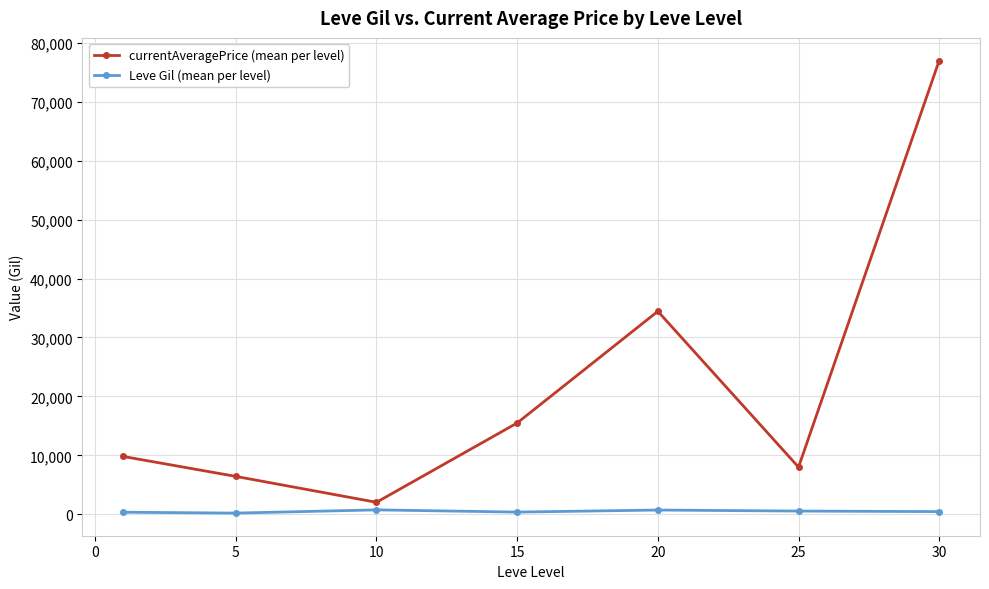

At how many categories does at least one series exceed 76825?

1